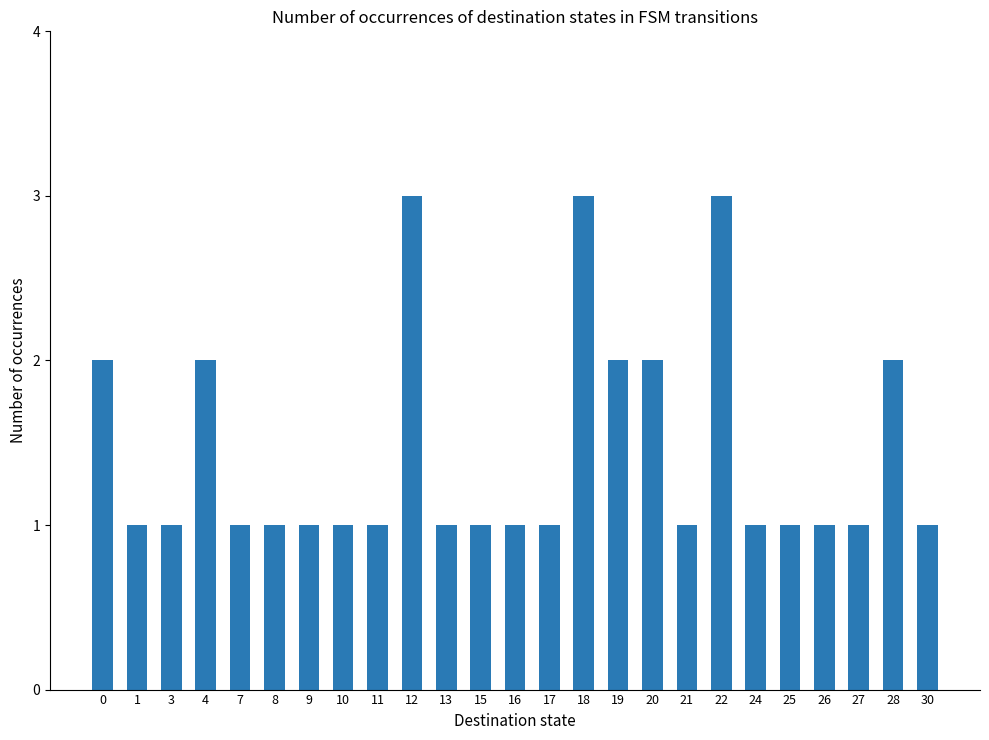

What is the value of the 20th bar from the left?

1